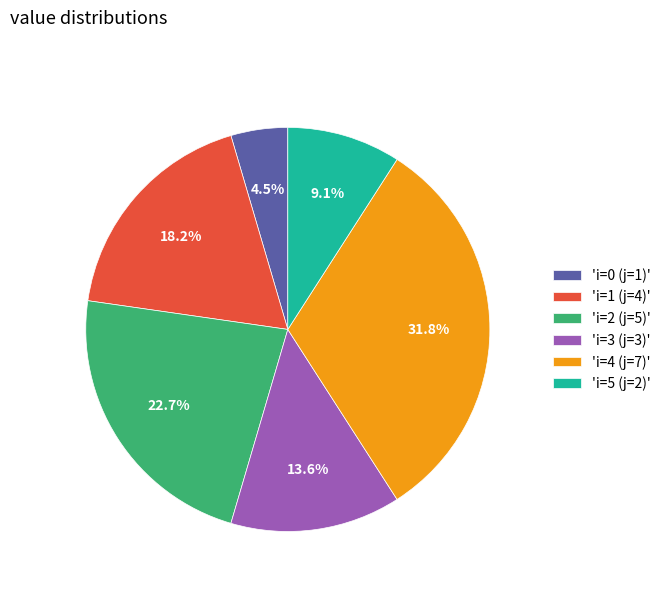

Approximately how many times larger is the value at 'i=1 (j=4)' compared to 'i=3 (j=3)'?

1.3